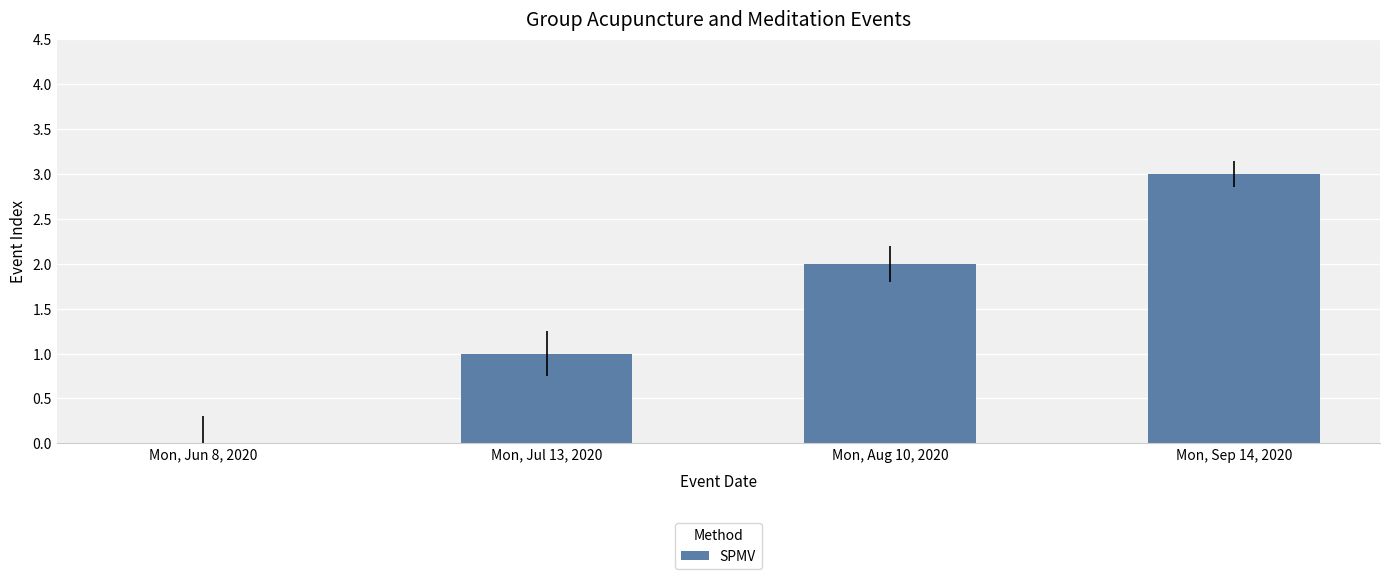

What is the sum of all values?

6